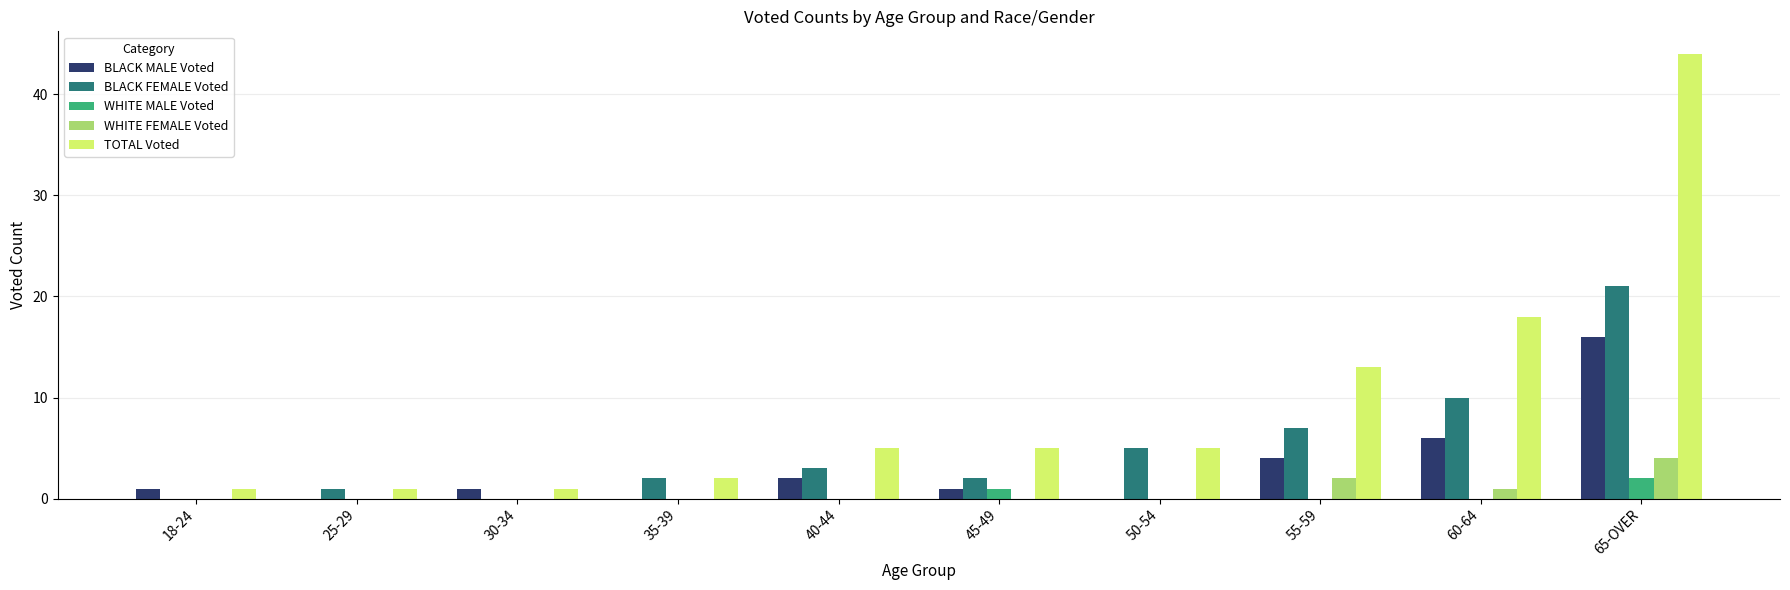

Between 30-34 and 65-OVER, which series saw the biggest shift?

TOTAL Voted